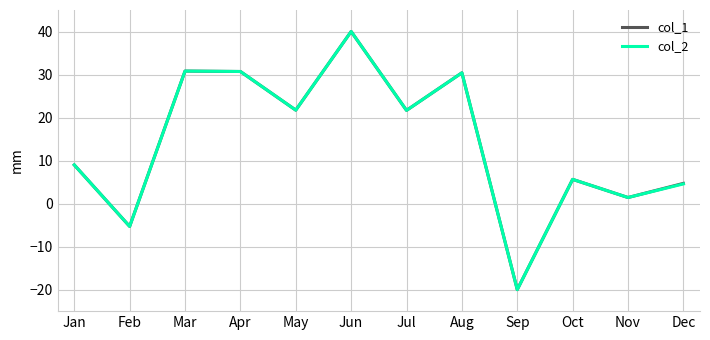

Which category has the lowest value in the col_2 series?

Sep